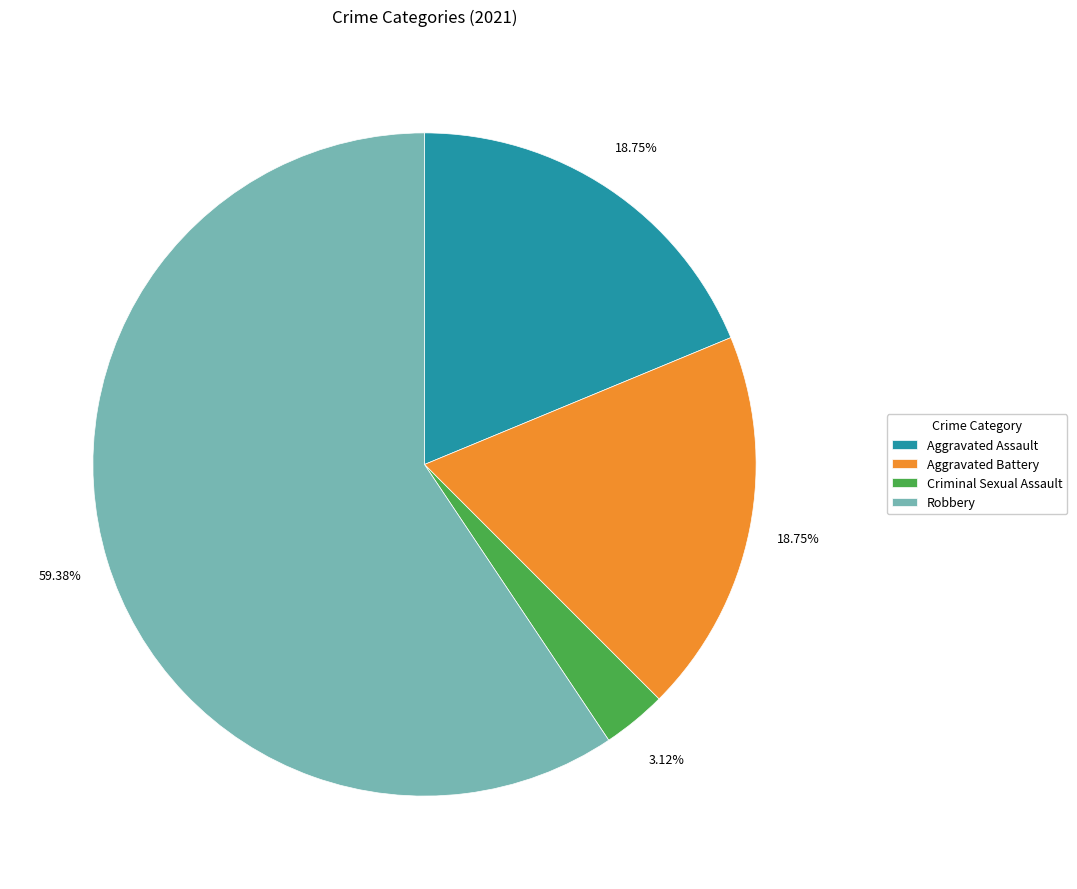

Which has a higher value, Criminal Sexual Assault or Robbery?

Robbery